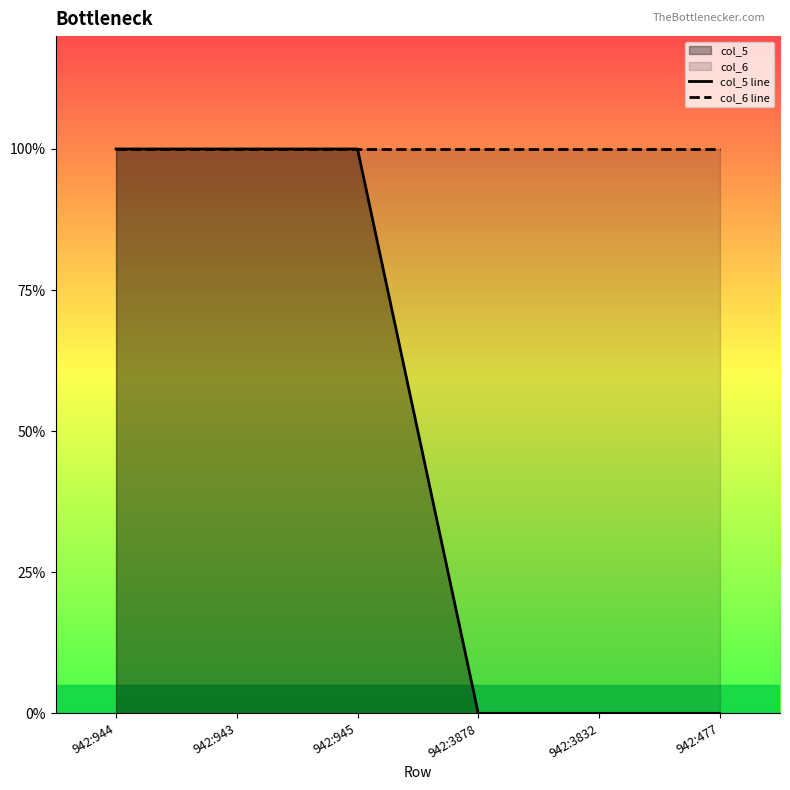

At 942:944, list the series in order from largest to smallest.

col_5 line, col_6 line